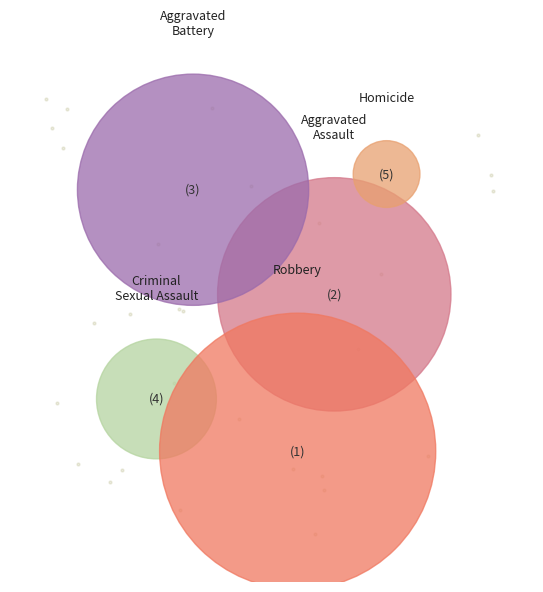

What percentage do Criminal Sexual Assault and Robbery together represent?

44.6%